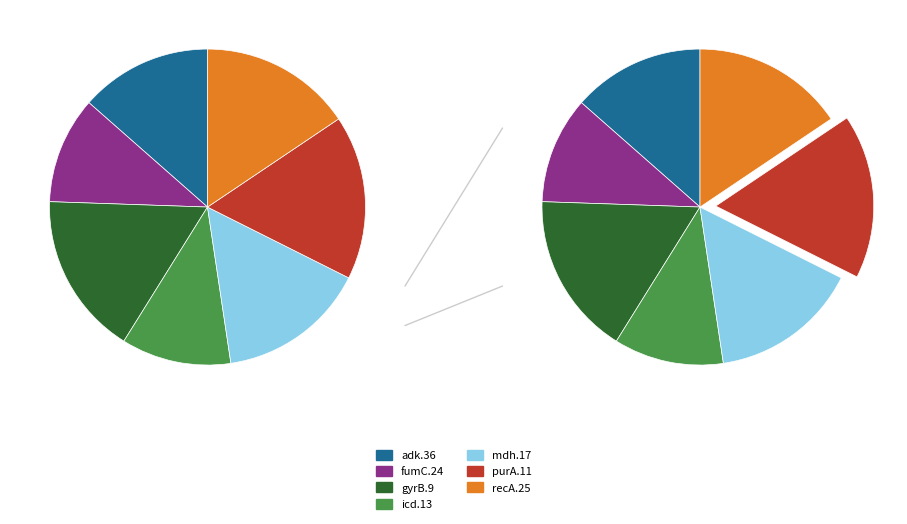

Does any single category account for the majority?

No